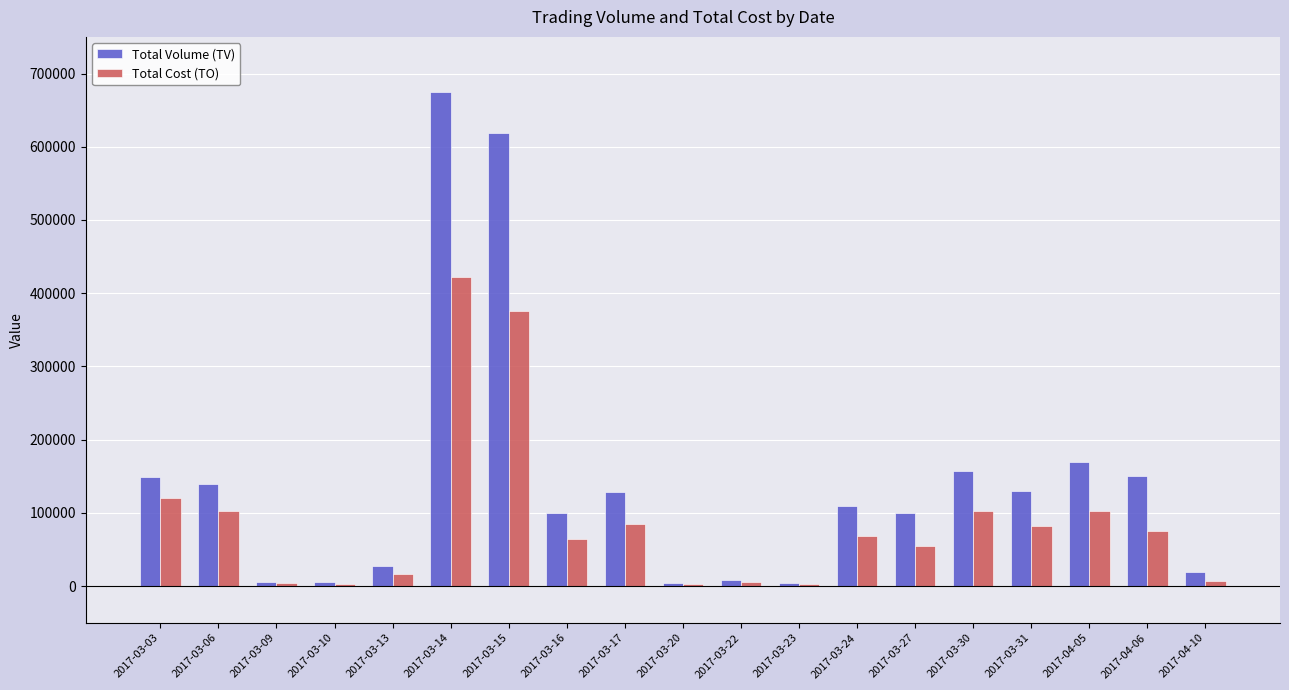

What is the difference between the Total Volume (TV) values at 2017-03-14 and 2017-04-10?

655000